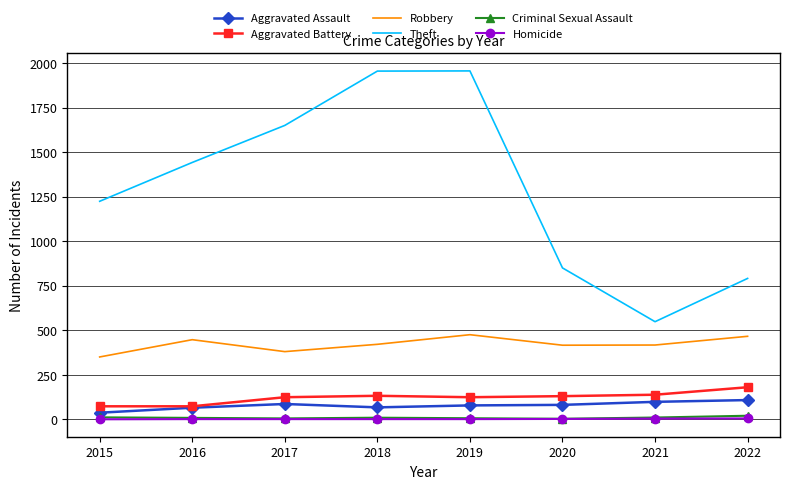

At which label does Theft reach its minimum?

2021